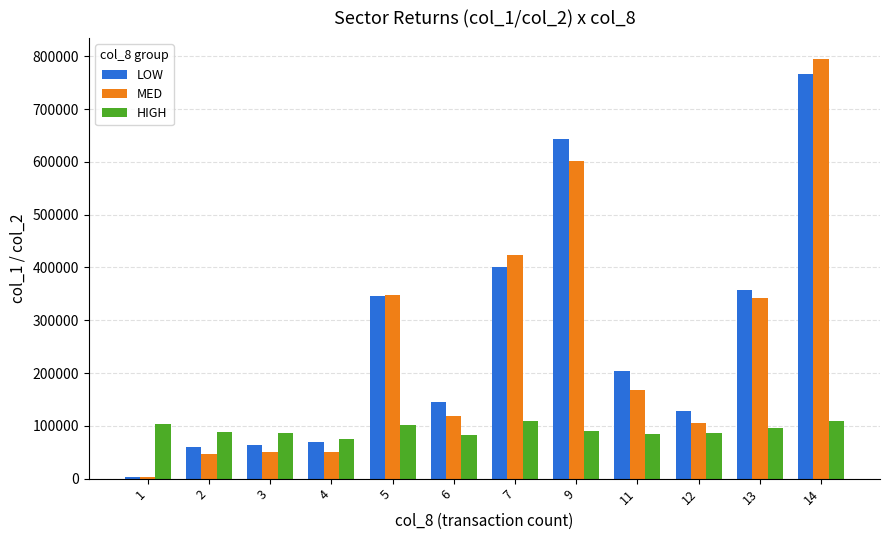

What is the value of the MED bar at the 7th from the left?

423663.3